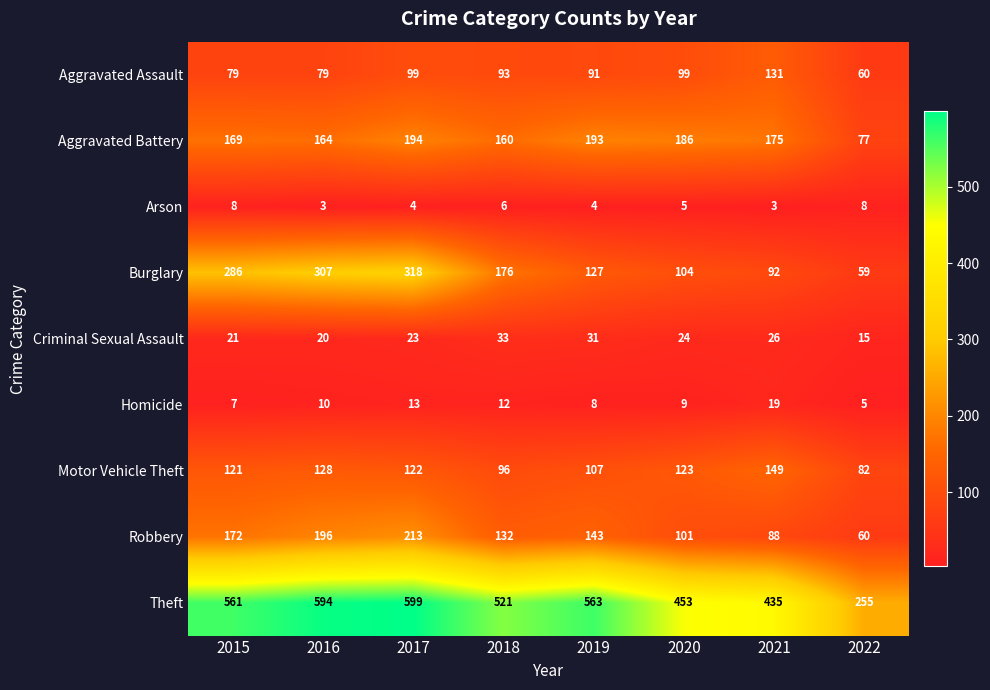

Rank the series at 2018 from lowest to highest value.

Arson, Homicide, Criminal Sexual Assault, Aggravated Assault, Motor Vehicle Theft, Robbery, Aggravated Battery, Burglary, Theft